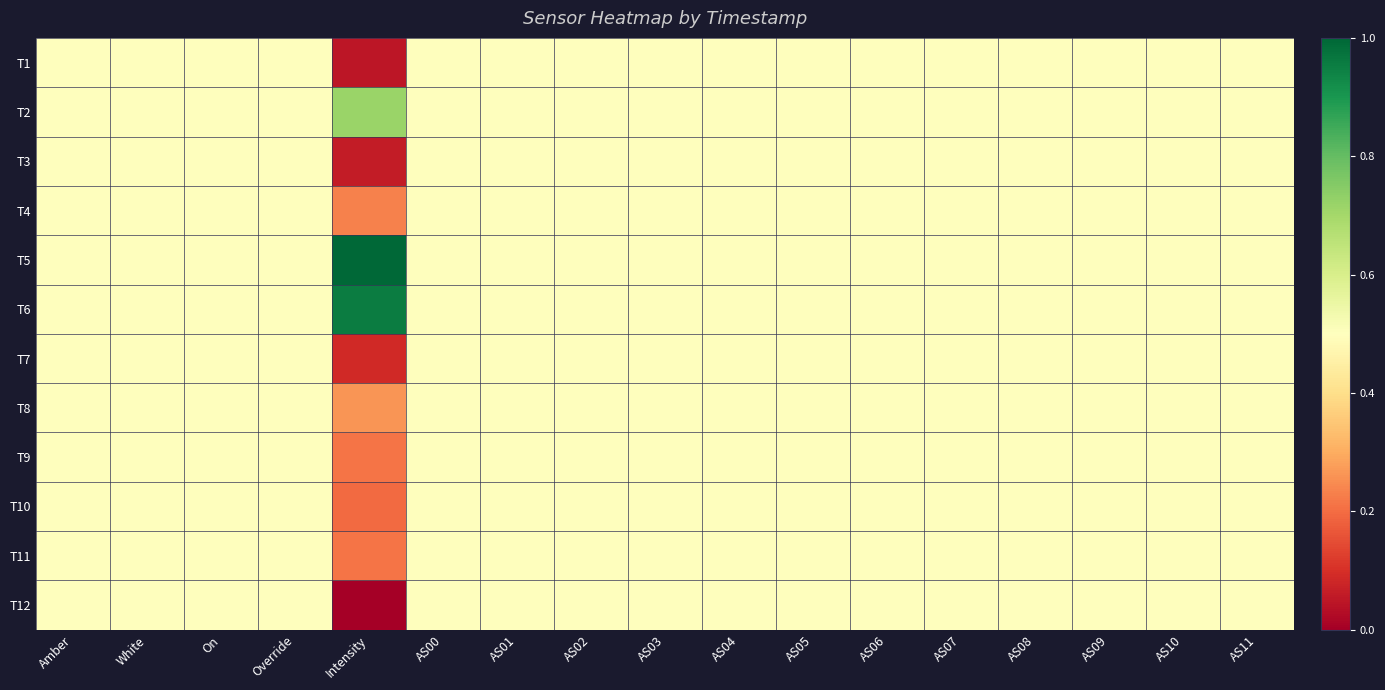

Reading left to right, list all the values displayed in this chart.

T1: Amber=0.5	White=0.5	On=0.5	Override=0.5	Intensity=0.0	AS00=0.5	AS01=0.5	AS02=0.5	AS03=0.5	AS04=0.5	AS05=0.5	AS06=0.5	AS07=0.5	AS08=0.5	AS09=0.5	AS10=0.5	AS11=0.5
T2: Amber=0.5	White=0.5	On=0.5	Override=0.5	Intensity=0.7	AS00=0.5	AS01=0.5	AS02=0.5	AS03=0.5	AS04=0.5	AS05=0.5	AS06=0.5	AS07=0.5	AS08=0.5	AS09=0.5	AS10=0.5	AS11=0.5
T3: Amber=0.5	White=0.5	On=0.5	Override=0.5	Intensity=0.1	AS00=0.5	AS01=0.5	AS02=0.5	AS03=0.5	AS04=0.5	AS05=0.5	AS06=0.5	AS07=0.5	AS08=0.5	AS09=0.5	AS10=0.5	AS11=0.5
T4: Amber=0.5	White=0.5	On=0.5	Override=0.5	Intensity=0.2	AS00=0.5	AS01=0.5	AS02=0.5	AS03=0.5	AS04=0.5	AS05=0.5	AS06=0.5	AS07=0.5	AS08=0.5	AS09=0.5	AS10=0.5	AS11=0.5
T5: Amber=0.5	White=0.5	On=0.5	Override=0.5	Intensity=1.0	AS00=0.5	AS01=0.5	AS02=0.5	AS03=0.5	AS04=0.5	AS05=0.5	AS06=0.5	AS07=0.5	AS08=0.5	AS09=0.5	AS10=0.5	AS11=0.5
T6: Amber=0.5	White=0.5	On=0.5	Override=0.5	Intensity=1.0	AS00=0.5	AS01=0.5	AS02=0.5	AS03=0.5	AS04=0.5	AS05=0.5	AS06=0.5	AS07=0.5	AS08=0.5	AS09=0.5	AS10=0.5	AS11=0.5
T7: Amber=0.5	White=0.5	On=0.5	Override=0.5	Intensity=0.1	AS00=0.5	AS01=0.5	AS02=0.5	AS03=0.5	AS04=0.5	AS05=0.5	AS06=0.5	AS07=0.5	AS08=0.5	AS09=0.5	AS10=0.5	AS11=0.5
T8: Amber=0.5	White=0.5	On=0.5	Override=0.5	Intensity=0.3	AS00=0.5	AS01=0.5	AS02=0.5	AS03=0.5	AS04=0.5	AS05=0.5	AS06=0.5	AS07=0.5	AS08=0.5	AS09=0.5	AS10=0.5	AS11=0.5
T9: Amber=0.5	White=0.5	On=0.5	Override=0.5	Intensity=0.2	AS00=0.5	AS01=0.5	AS02=0.5	AS03=0.5	AS04=0.5	AS05=0.5	AS06=0.5	AS07=0.5	AS08=0.5	AS09=0.5	AS10=0.5	AS11=0.5
T10: Amber=0.5	White=0.5	On=0.5	Override=0.5	Intensity=0.2	AS00=0.5	AS01=0.5	AS02=0.5	AS03=0.5	AS04=0.5	AS05=0.5	AS06=0.5	AS07=0.5	AS08=0.5	AS09=0.5	AS10=0.5	AS11=0.5
T11: Amber=0.5	White=0.5	On=0.5	Override=0.5	Intensity=0.2	AS00=0.5	AS01=0.5	AS02=0.5	AS03=0.5	AS04=0.5	AS05=0.5	AS06=0.5	AS07=0.5	AS08=0.5	AS09=0.5	AS10=0.5	AS11=0.5
T12: Amber=0.5	White=0.5	On=0.5	Override=0.5	Intensity=0.0	AS00=0.5	AS01=0.5	AS02=0.5	AS03=0.5	AS04=0.5	AS05=0.5	AS06=0.5	AS07=0.5	AS08=0.5	AS09=0.5	AS10=0.5	AS11=0.5